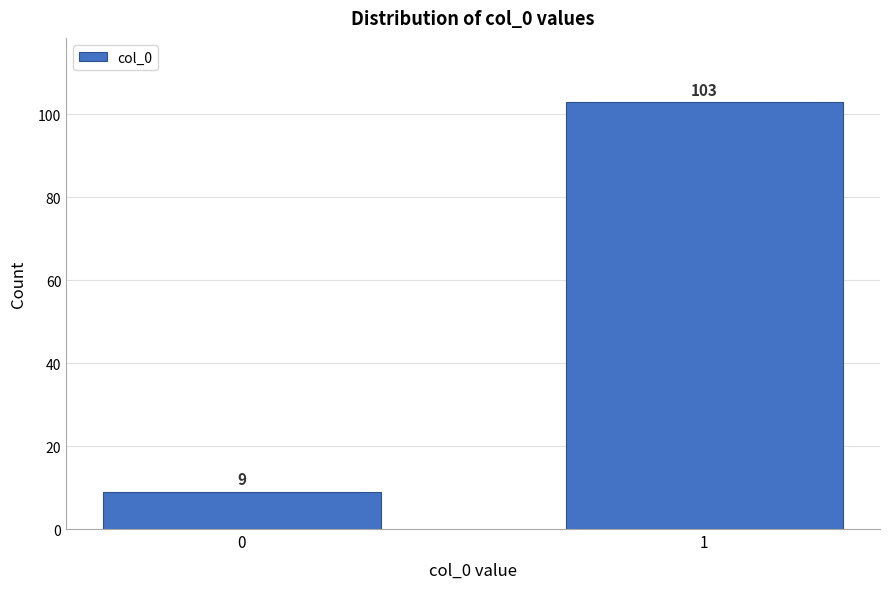

Reading left to right, extract all data points from this chart.

9	103